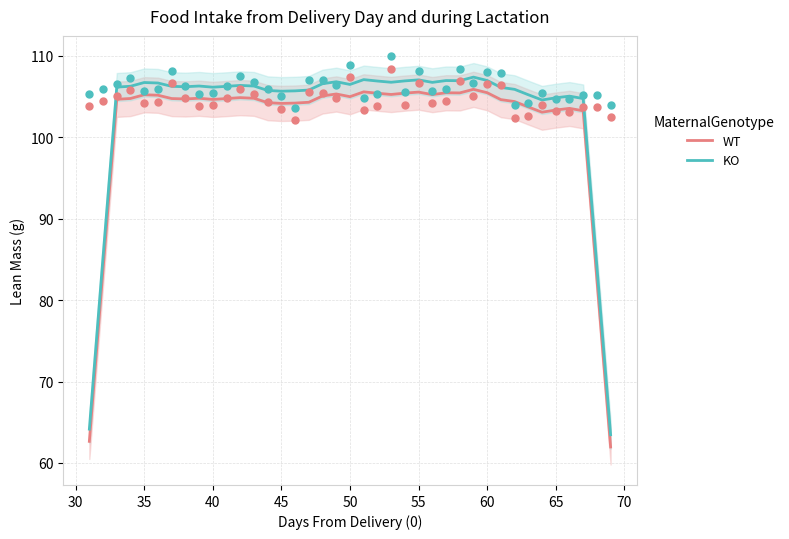

At how many categories does at least one series exceed 88?

35